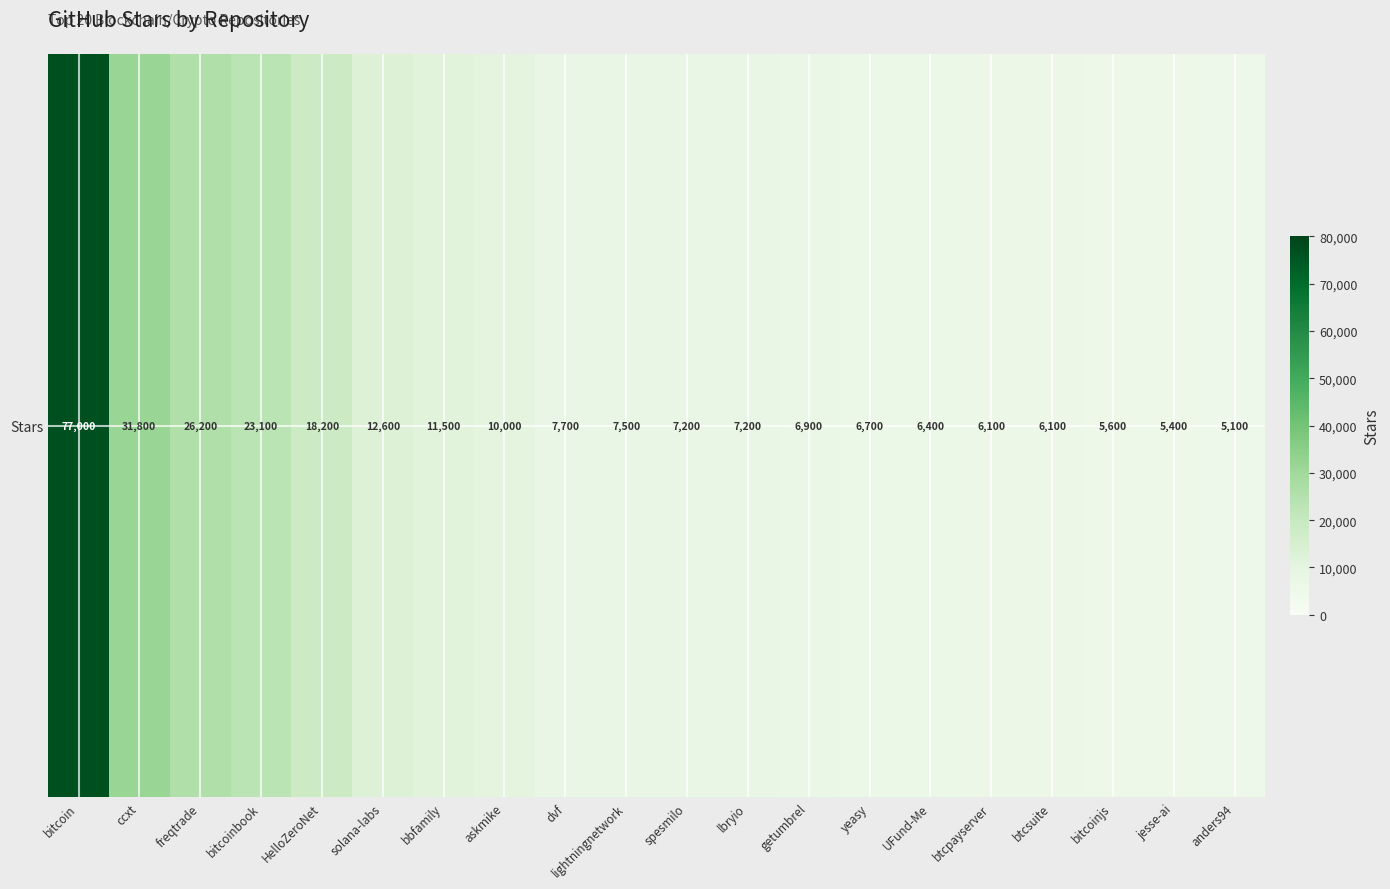

Reading right to left, transcribe all the data shown in this chart.

anders94=5100	jesse-ai=5400	bitcoinjs=5600	btcsuite=6100	btcpayserver=6100	UFund-Me=6400	yeasy=6700	getumbrel=6900	lbryio=7200	spesmilo=7200	lightningnetwork=7500	dvf=7700	askmike=10000	bbfamily=11500	solana-labs=12600	HelloZeroNet=18200	bitcoinbook=23100	freqtrade=26200	ccxt=31800	bitcoin=77000